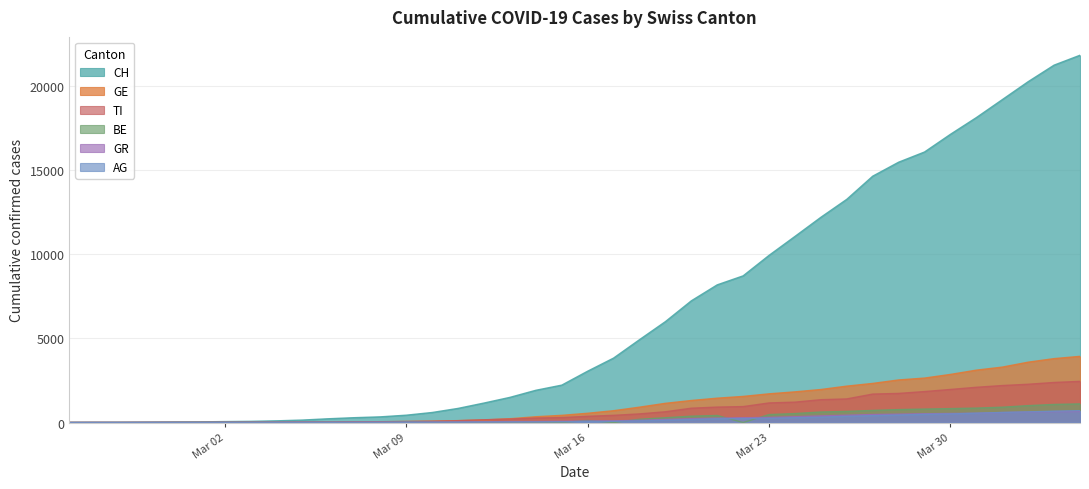

Which series has the largest total across all categories?

CH